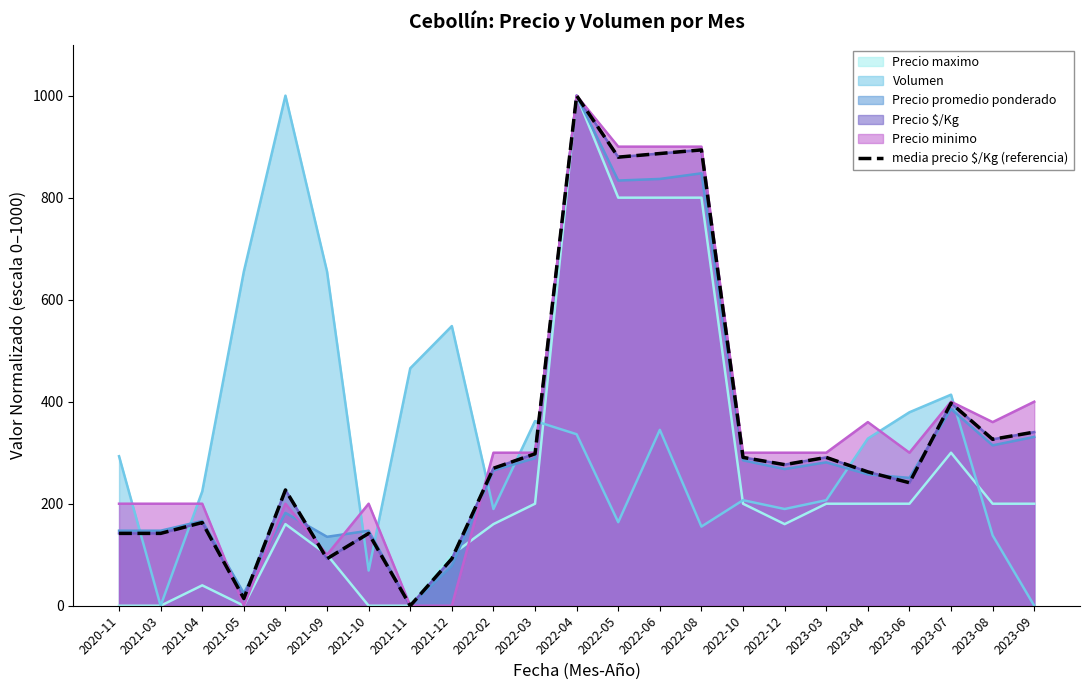

Where is the data nearest to the value 500?

2023-07